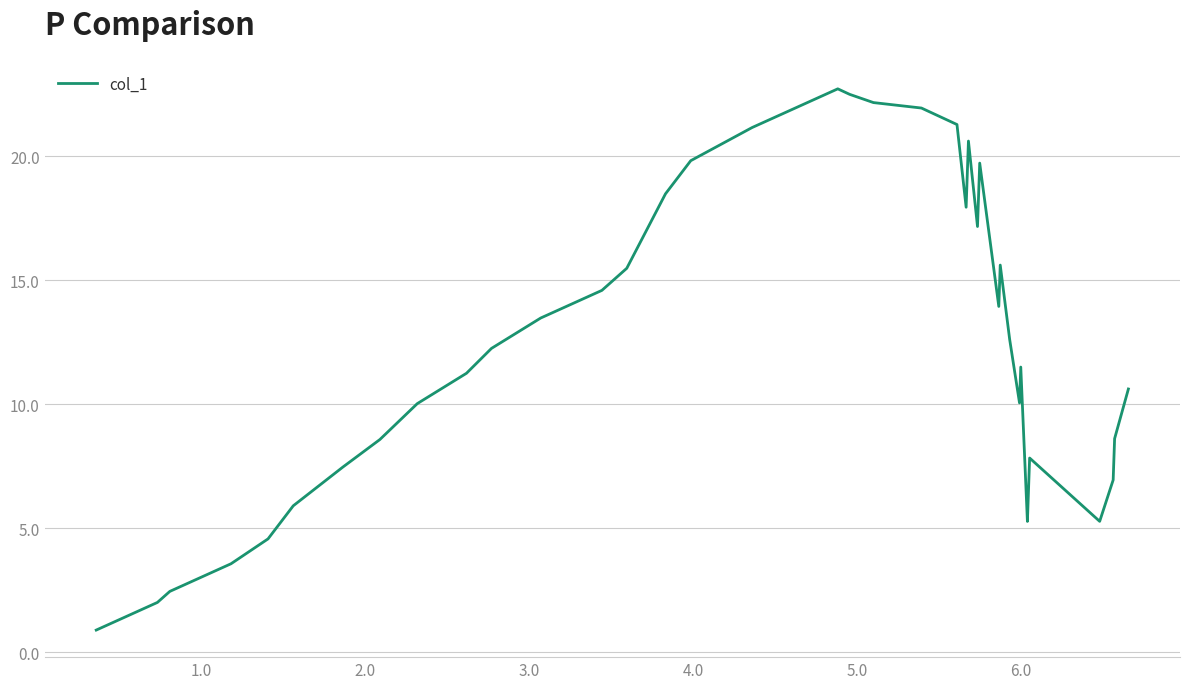

What is the maximum value shown in the chart?

22.7